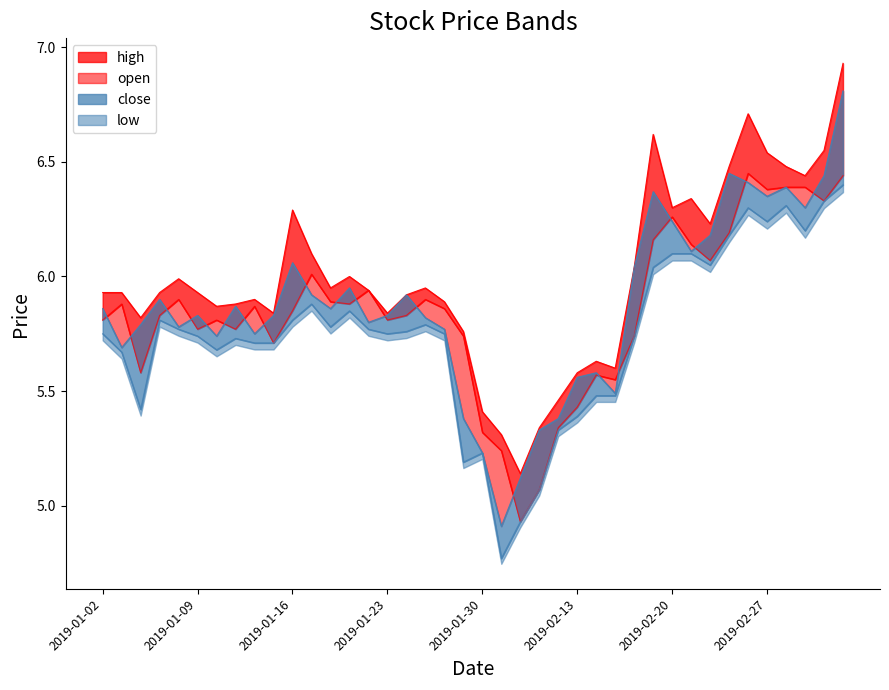

How many lines are shown in the chart?

4